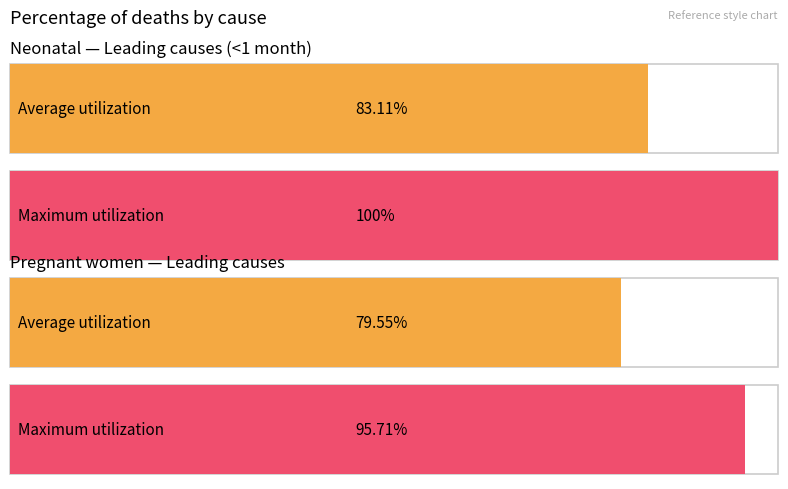

At how many categories does at least one series exceed 0?

2